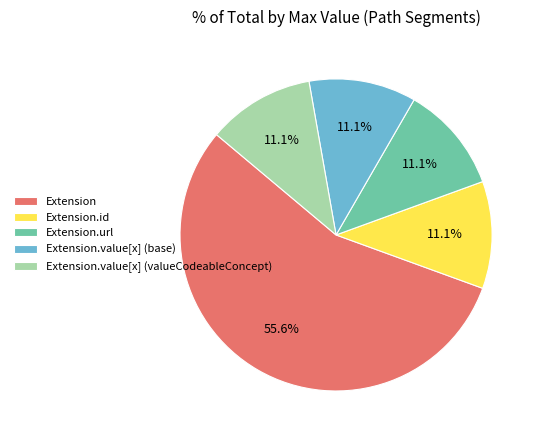

How many segments does this pie chart have?

5